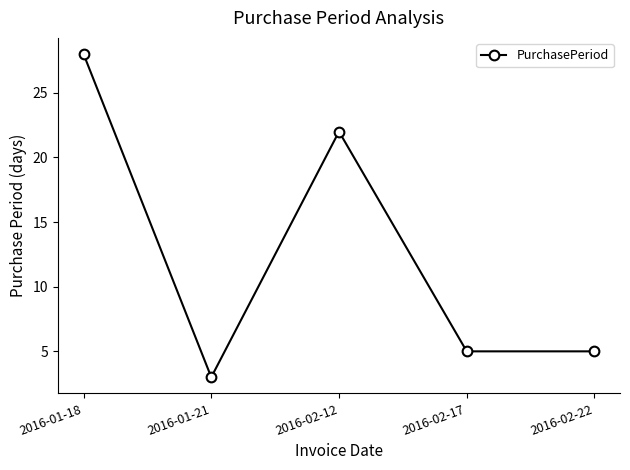

What is the sum of the values at 2016-02-22 and 2016-02-12?

27